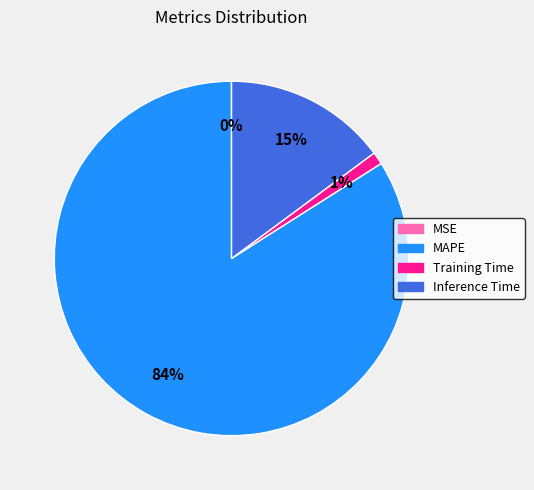

What is the majority slice?

MAPE